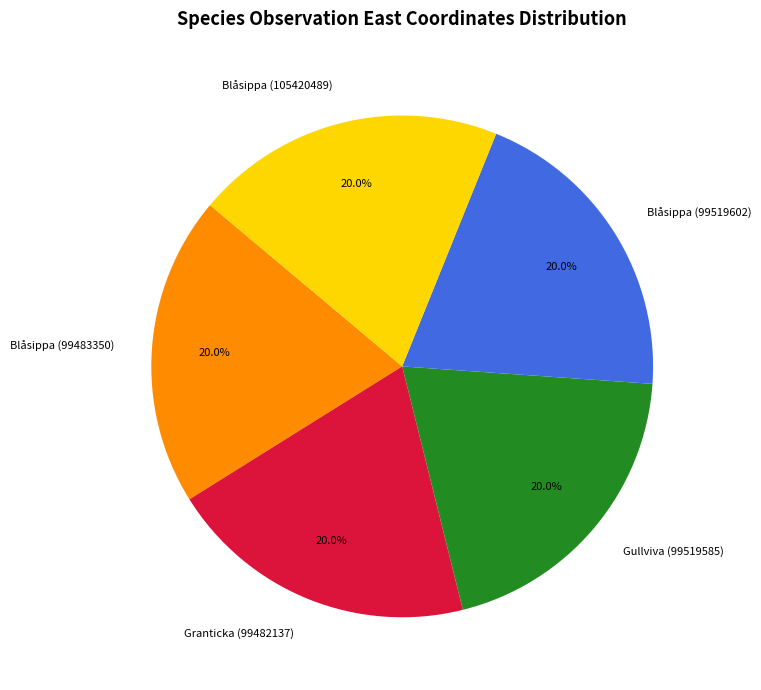

Approximately how many times larger is the value at Gullviva (99519585) compared to Blåsippa (105420489)?

1.0